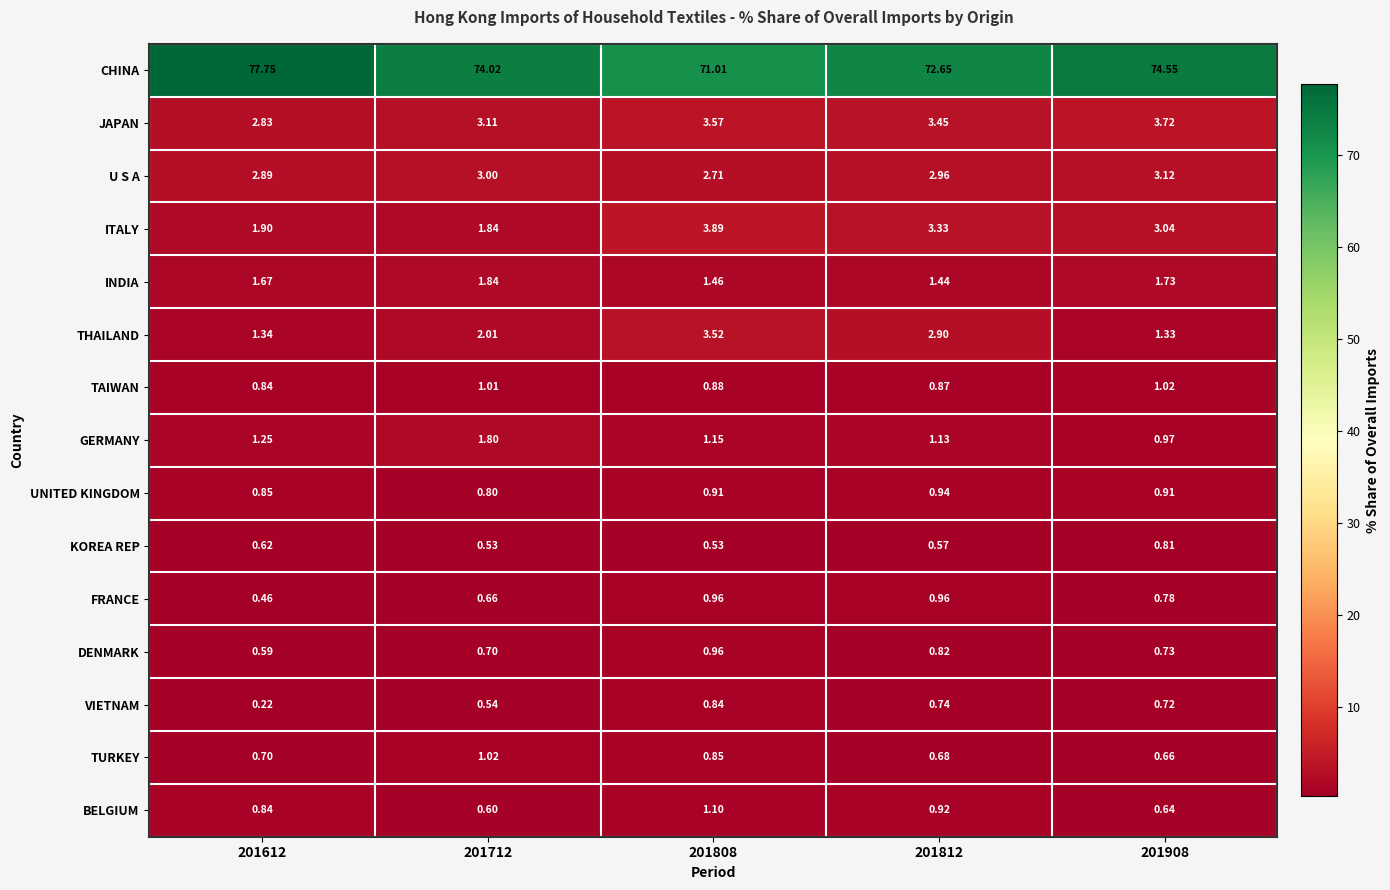

At which category is the sum across all series the highest?

201612